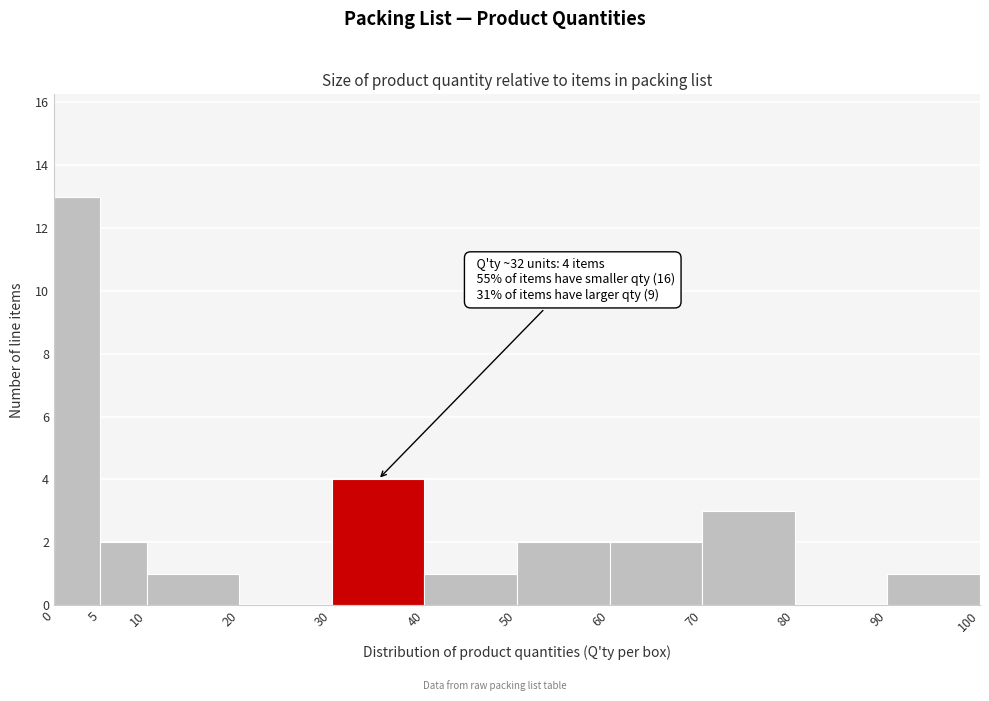

Over which range of the x-axis is the bar tallest?

0 to 5